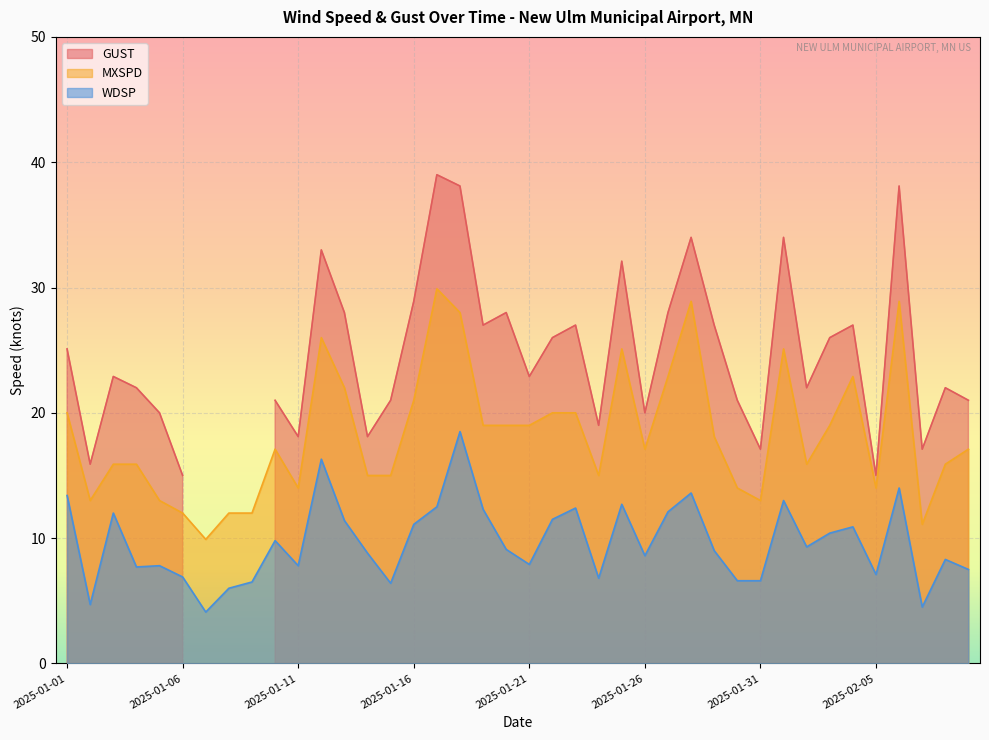

At which label is WDSP closest to 11?

2025-01-16